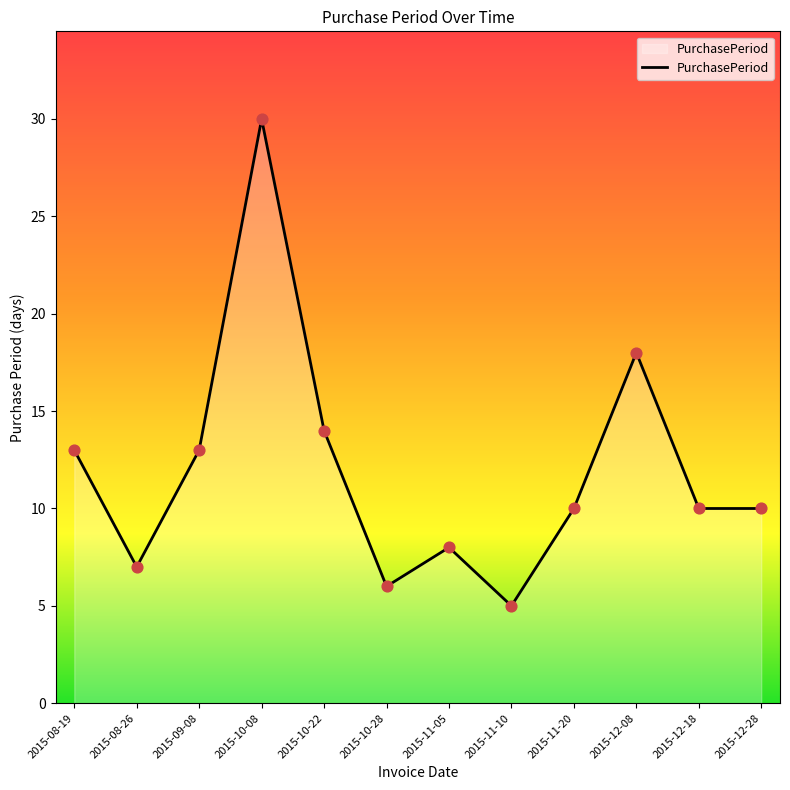

Between 2015-11-20 and 2015-11-10, which is larger?

2015-11-20